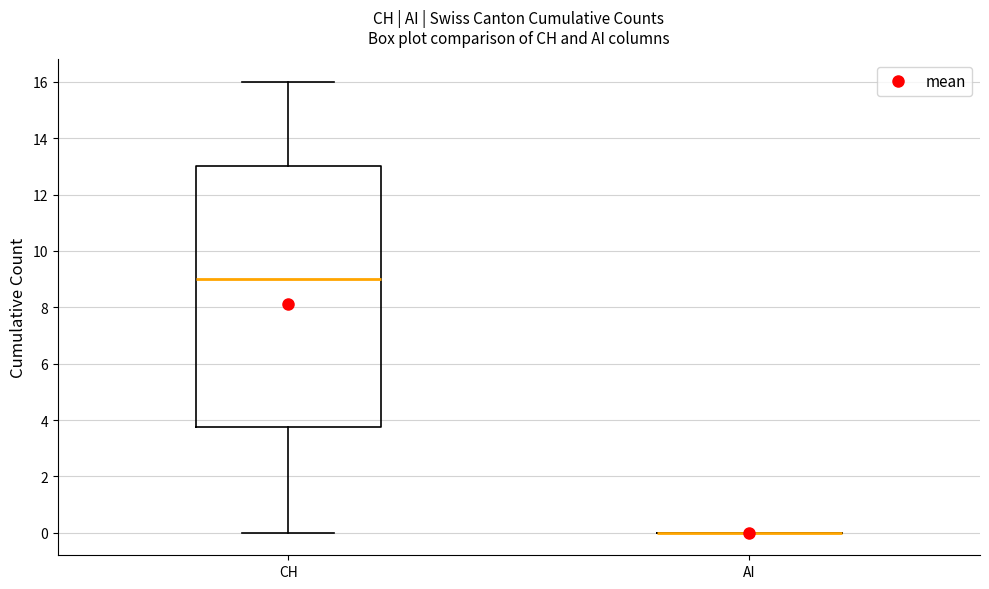

Reading left to right, read every box against the y-axis: the position of its median line, the range the box covers, and the ends of its whiskers. The values are not printed on the chart, so give them approximately, as read against the axis.

CH: median 9.0, box 3.8 to 13.0, whiskers 0.0 to 16.0
AI: box collapsed to a line at 0.0, whiskers 0.0 to 0.0